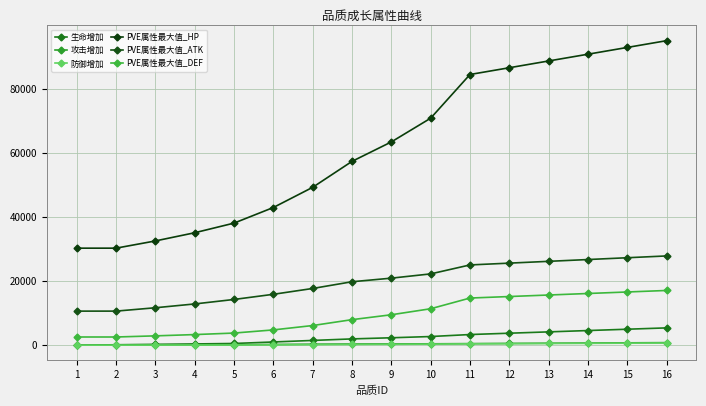

The value of PVE属性最大值_DEF at 9 is 3701.6. True or false?

False